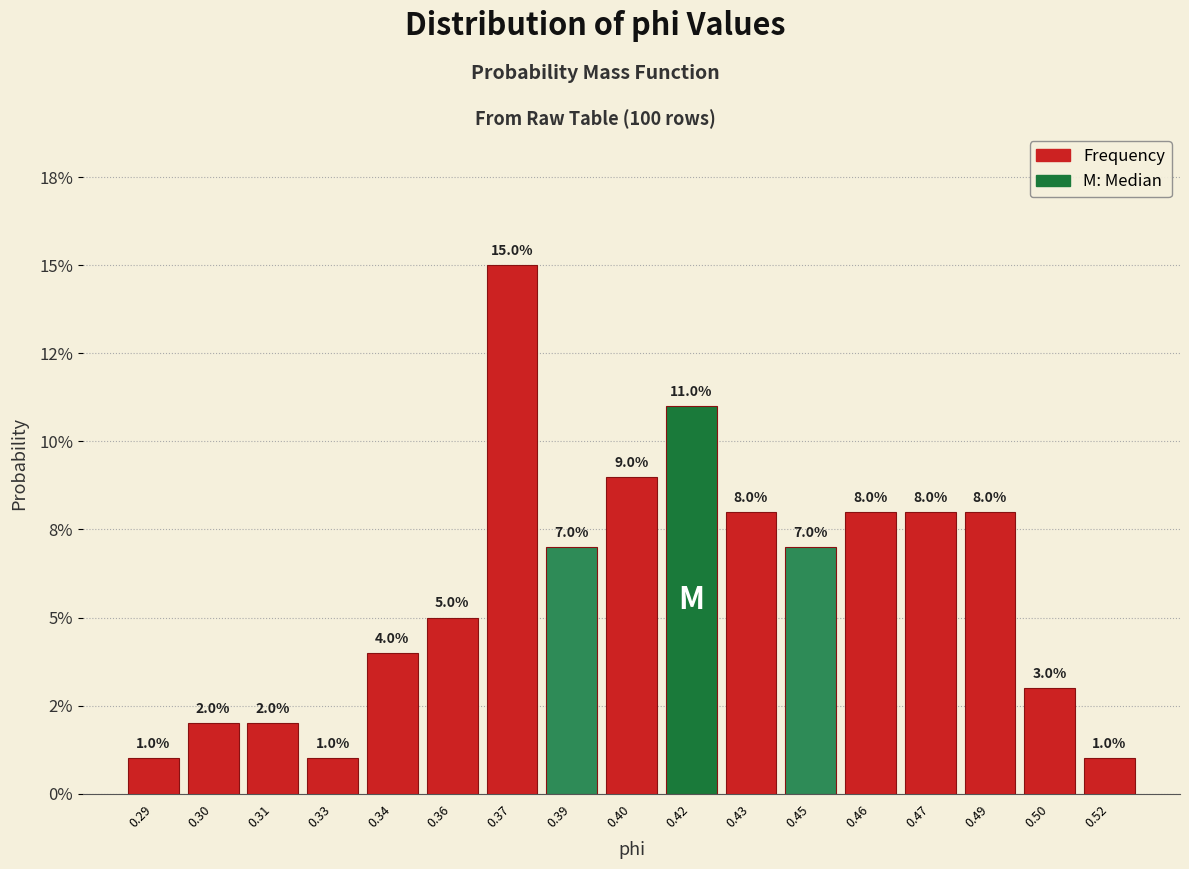

Are the bars horizontal?

No